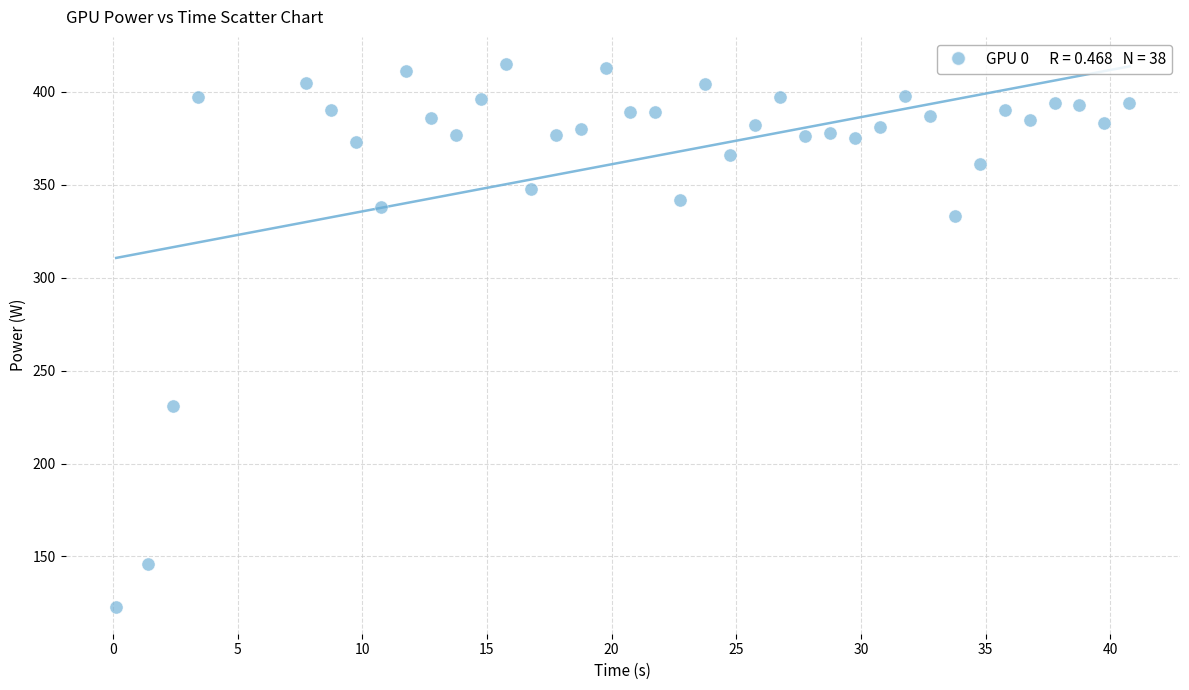

What is the range of Y values (max minus min)?

292